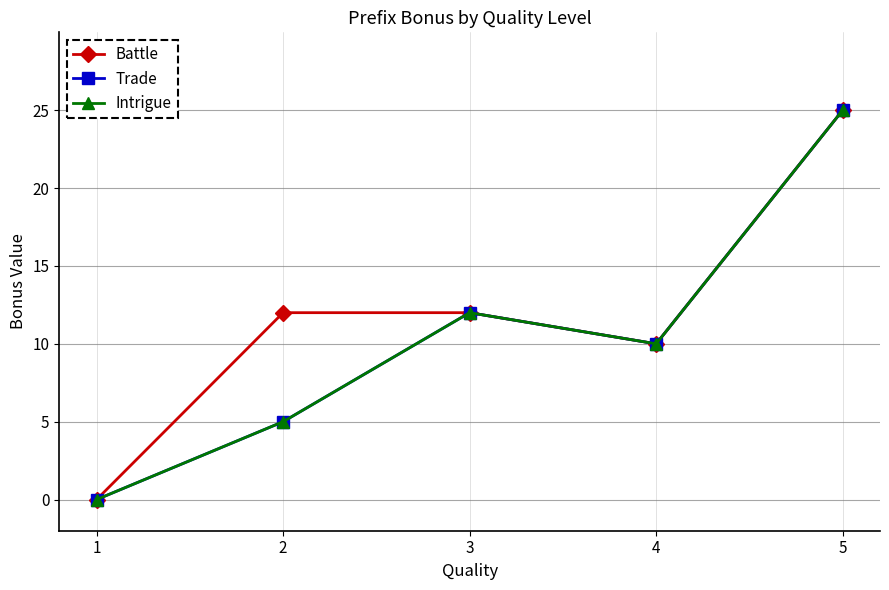

How many interior local valleys does the Battle series have?

1